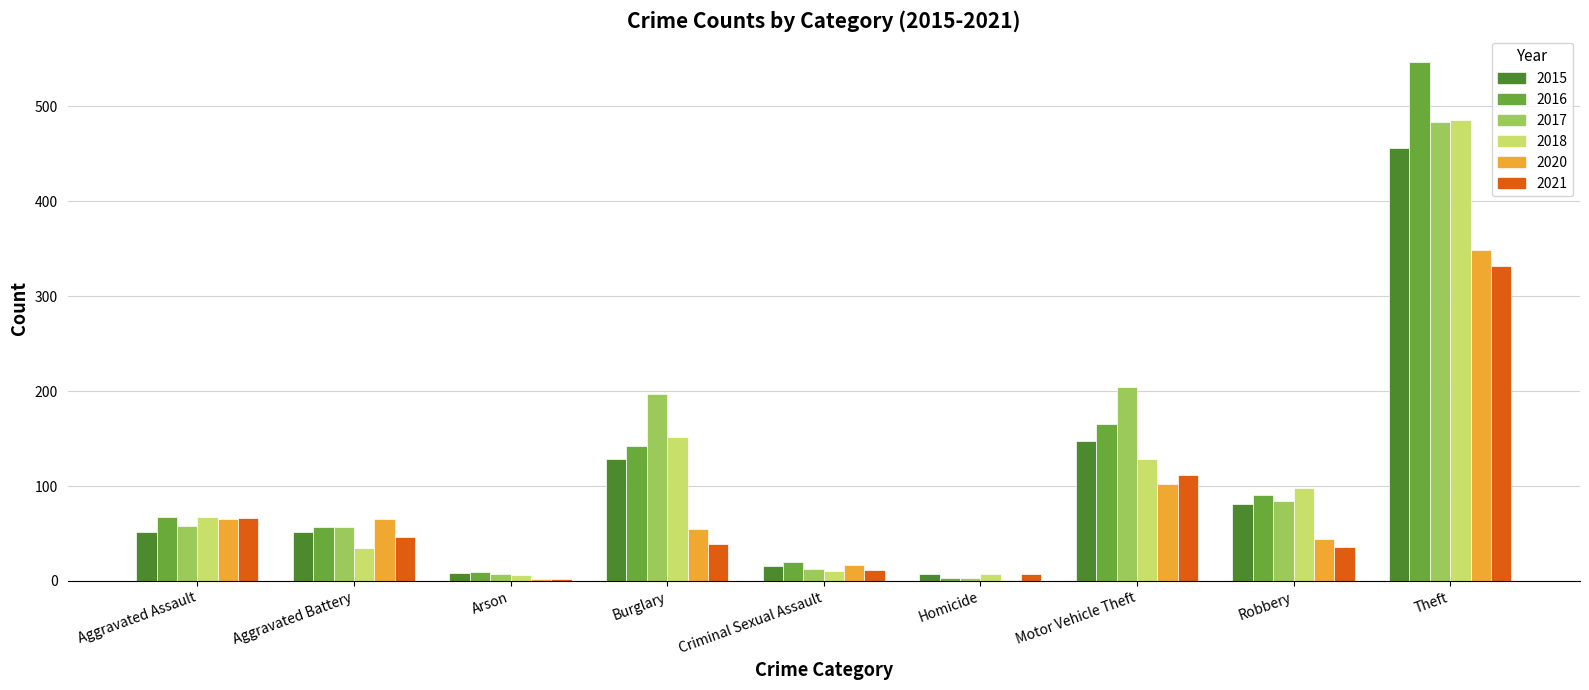

Is it true that 2015 equals 8 at Arson?

True